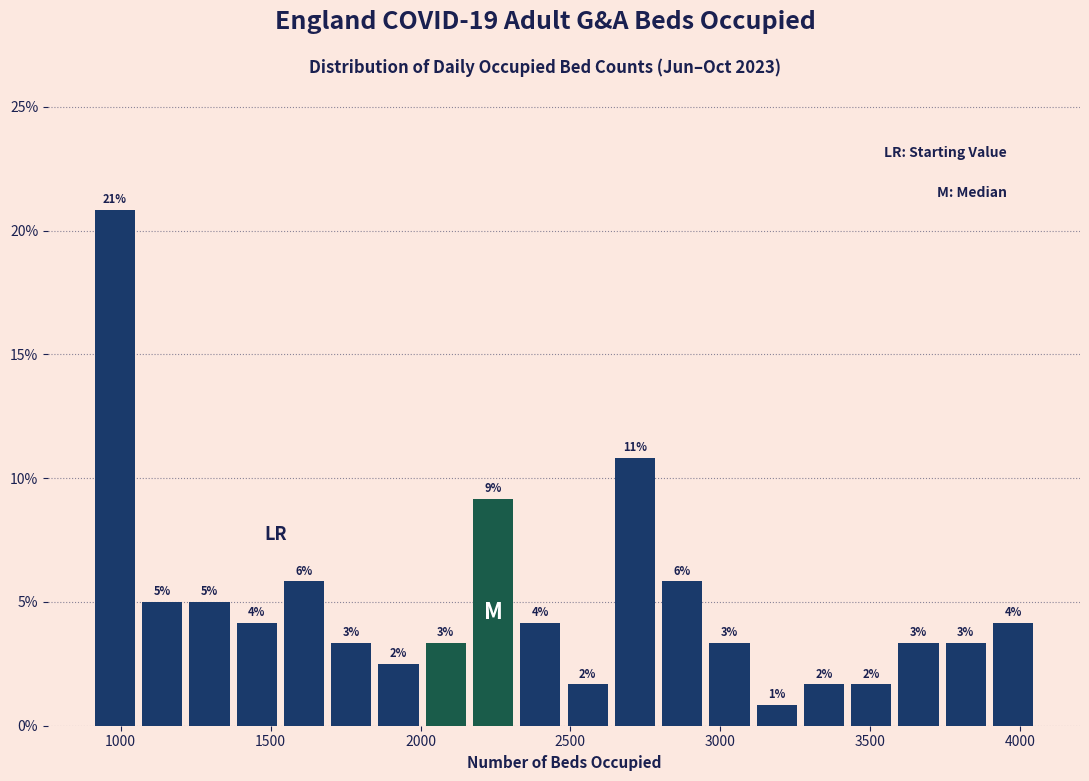

Around what value on the x-axis is the tallest bar? Give the approximate position of its centre, as read against the axis.

1000